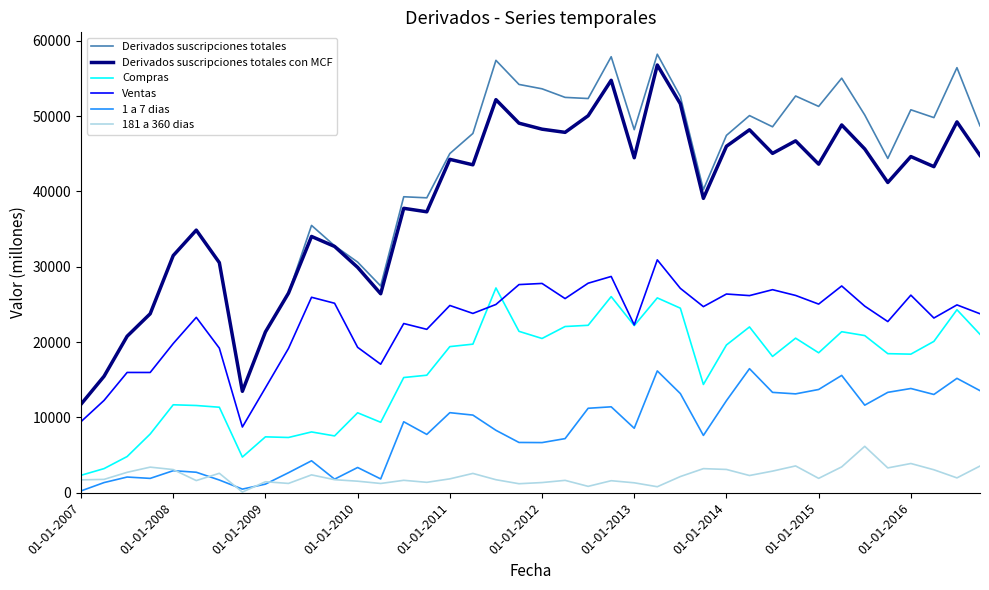

True or false: Ventas and 1 a 7 dias intersect in this chart.

False